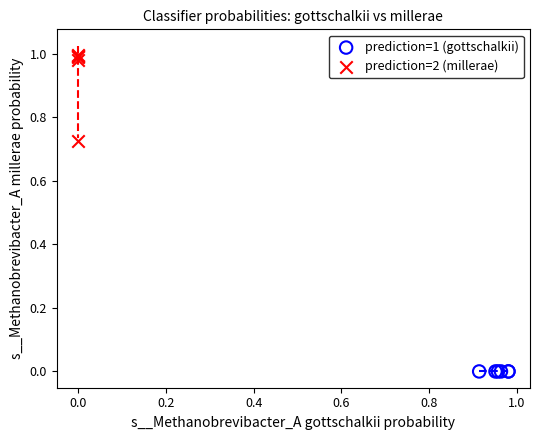

Which series reaches the minimum Y coordinate?

prediction=1 (gottschalkii)